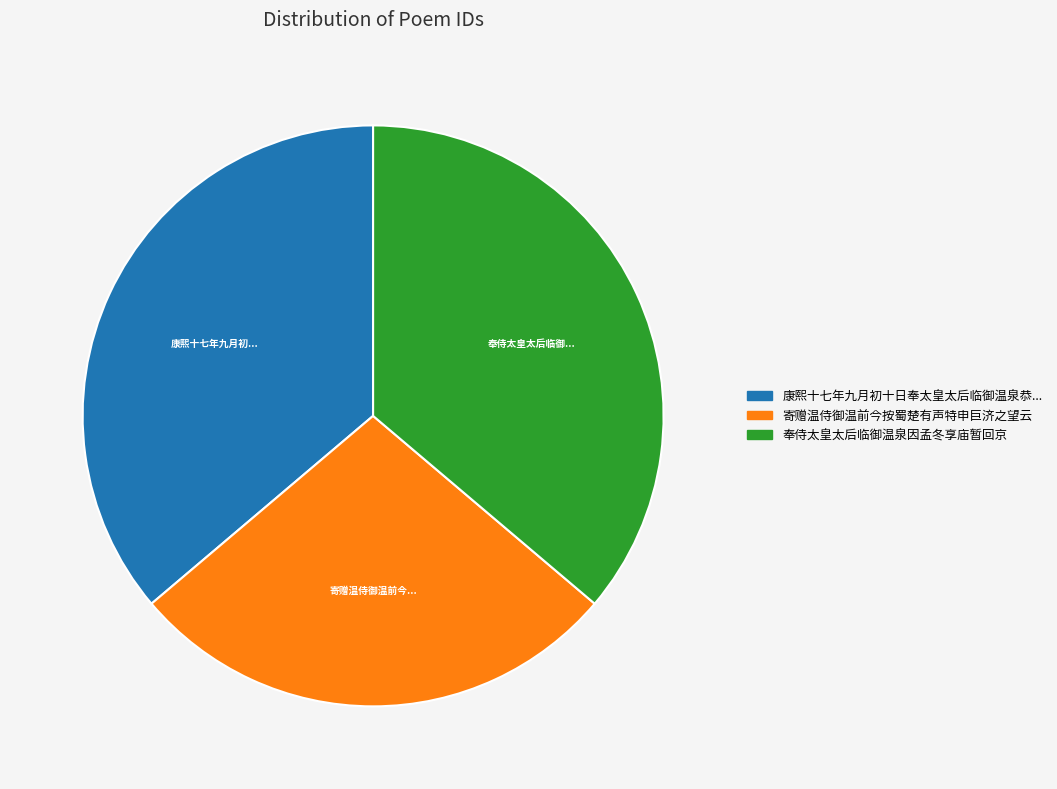

Is there any slice that represents more than half of the pie?

No